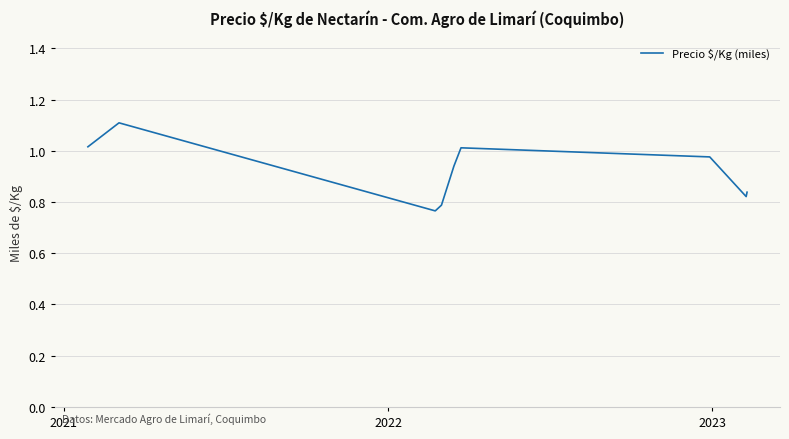

What is the difference between the maximum and minimum values?

0.3